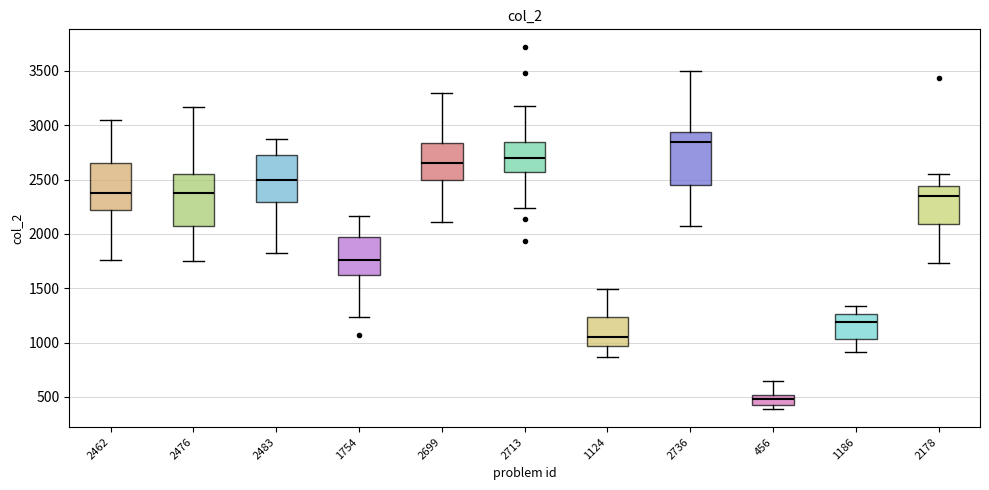

Reading left to right, transcribe this box plot: for each box, give where its median line is, the range the box spans, and where its two whiskers end, as read against the y-axis. The values are not printed on the chart, so give them approximately, as read against the axis.

2462: median 2400, box 2200 to 2650, whiskers 1750 to 3050
2476: median 2400, box 2050 to 2550, whiskers 1750 to 3150
2483: median 2500, box 2300 to 2700, whiskers 1850 to 2900
1754: median 1750, box 1600 to 1950, whiskers 1250 to 2150
2699: median 2650, box 2500 to 2850, whiskers 2100 to 3300
2713: median 2700, box 2550 to 2850, whiskers 2250 to 3200
1124: median 1050, box 950 to 1250, whiskers 850 to 1500
2736: median 2850, box 2450 to 2950, whiskers 2100 to 3500
456: median 500 (inside the box), box 450 to 500, whiskers 400 to 650
1186: median 1200, box 1050 to 1250, whiskers 900 to 1350
2178: median 2350, box 2100 to 2450, whiskers 1750 to 2550